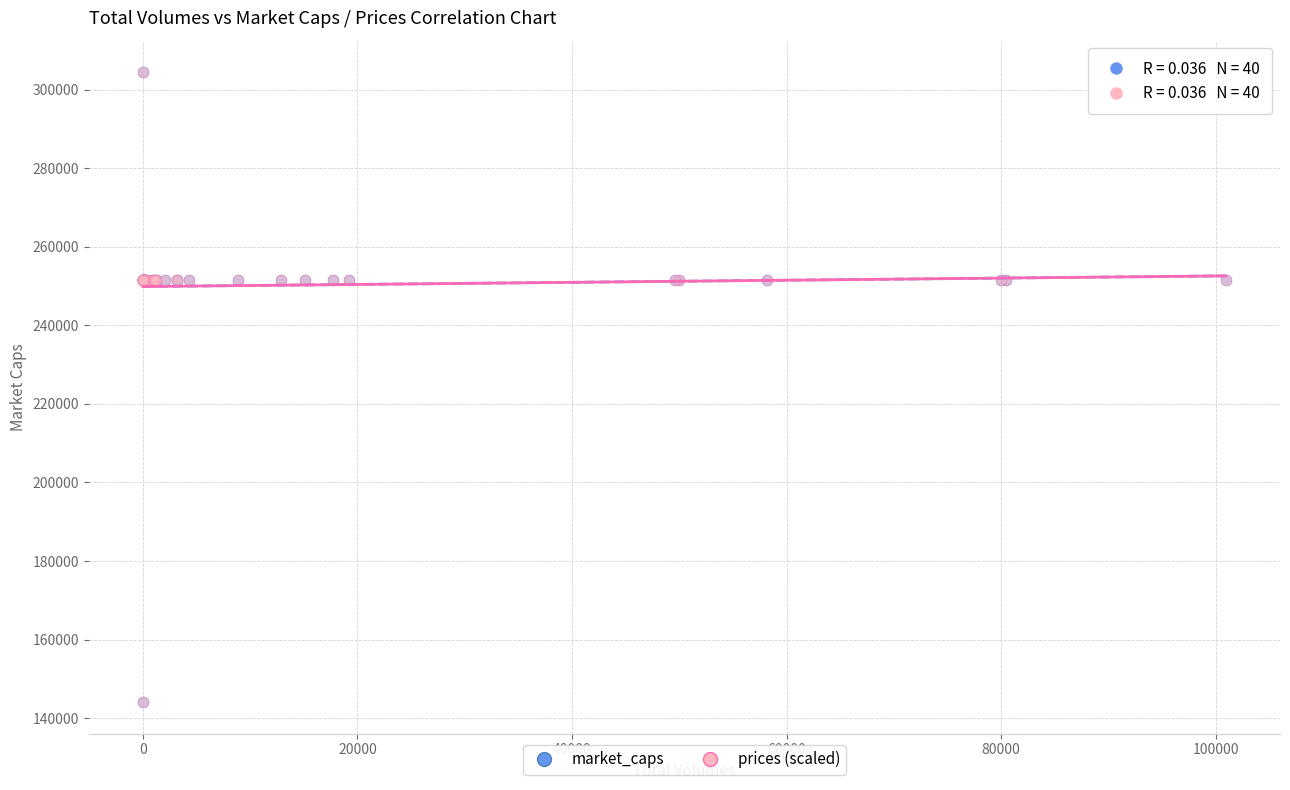

What are all the series names shown in the legend?

market_caps, prices (scaled)